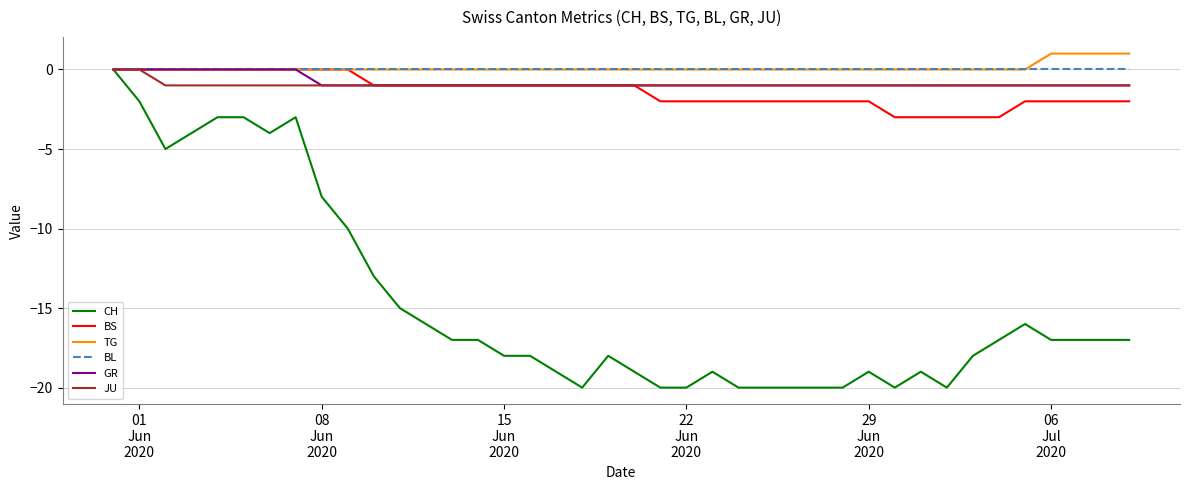

What is the smallest value displayed?

-20